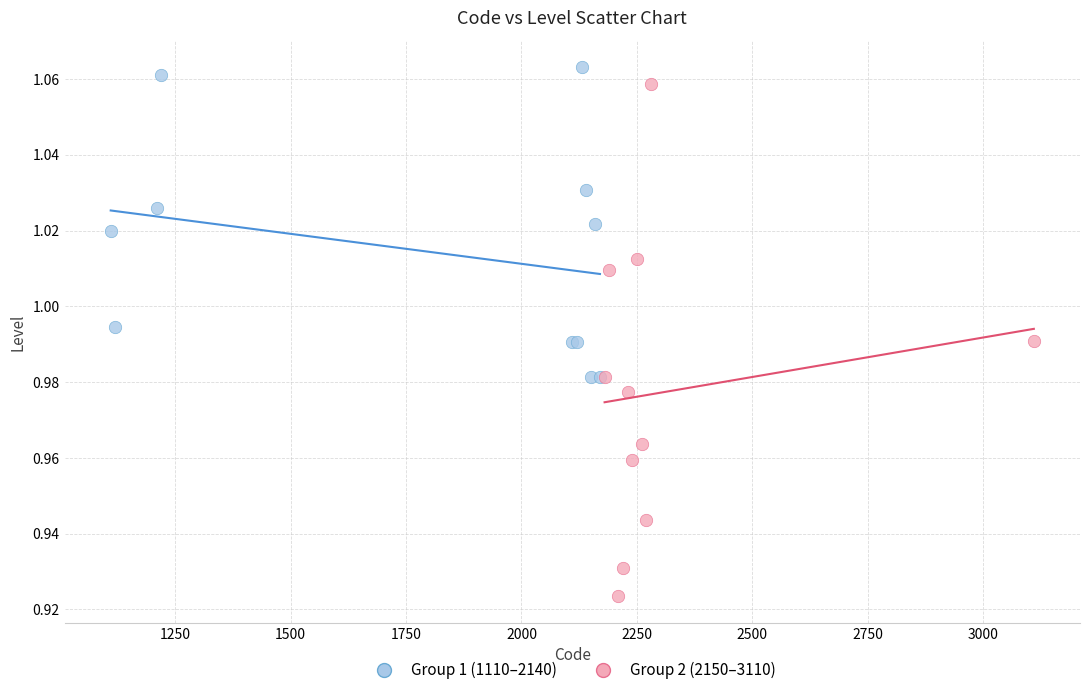

Which series contains the highest Y value?

Group 1 (1110–2140)